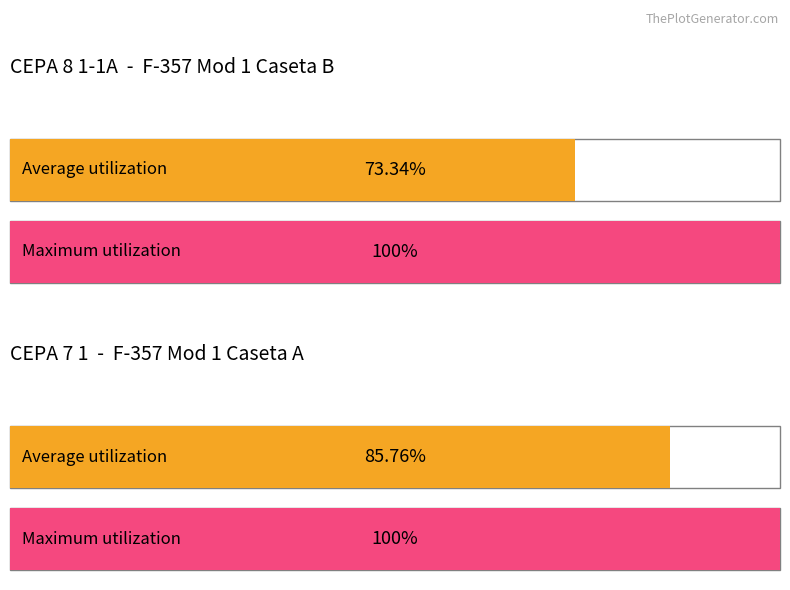

Does the chart contain any negative values?

No